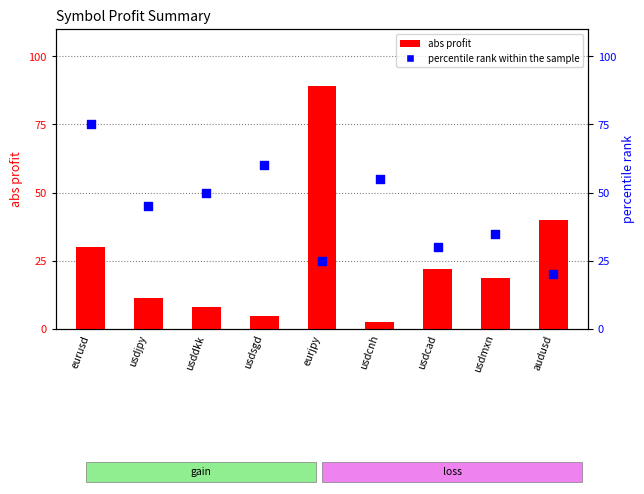

Which series contains the highest Y value?

abs profit